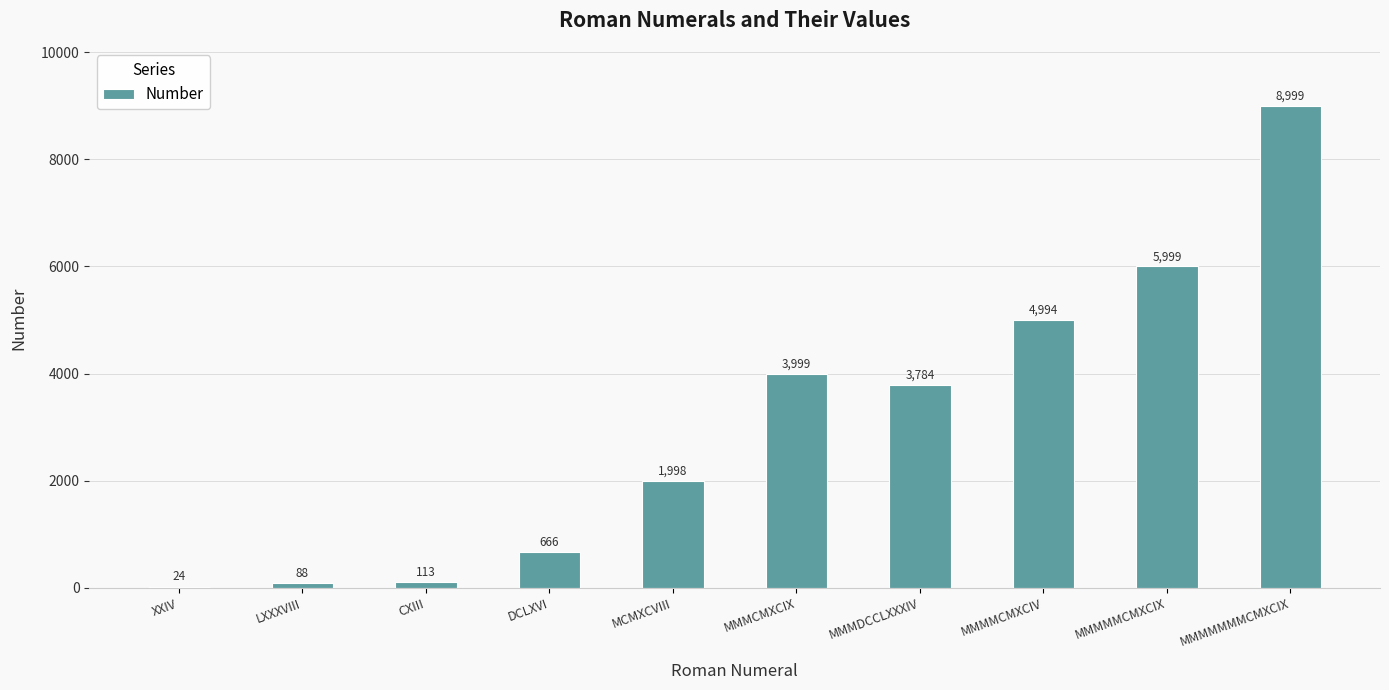

Are the bars grouped side by side (vs. stacked)?

No